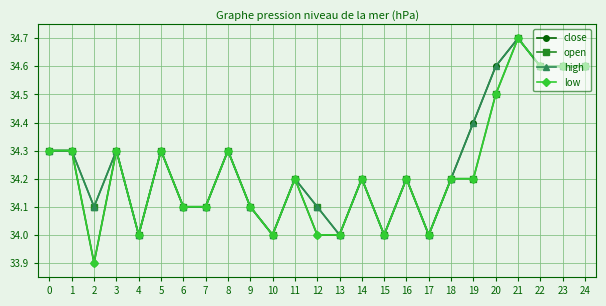

Reading right to left, extract all data points from this chart.

close: 34.6	34.6	34.6	34.7	34.6	34.4	34.2	34.0	34.2	34.0	34.2	34.0	34.0	34.2	34.0	34.1	34.3	34.1	34.1	34.3	34.0	34.3	33.9	34.3	34.3
open: 34.6	34.6	34.6	34.7	34.5	34.2	34.2	34.0	34.2	34.0	34.2	34.0	34.1	34.2	34.0	34.1	34.3	34.1	34.1	34.3	34.0	34.3	34.1	34.3	34.3
high: 34.6	34.6	34.6	34.7	34.6	34.4	34.2	34.0	34.2	34.0	34.2	34.0	34.1	34.2	34.0	34.1	34.3	34.1	34.1	34.3	34.0	34.3	34.1	34.3	34.3
low: 34.6	34.6	34.6	34.7	34.5	34.2	34.2	34.0	34.2	34.0	34.2	34.0	34.0	34.2	34.0	34.1	34.3	34.1	34.1	34.3	34.0	34.3	33.9	34.3	34.3